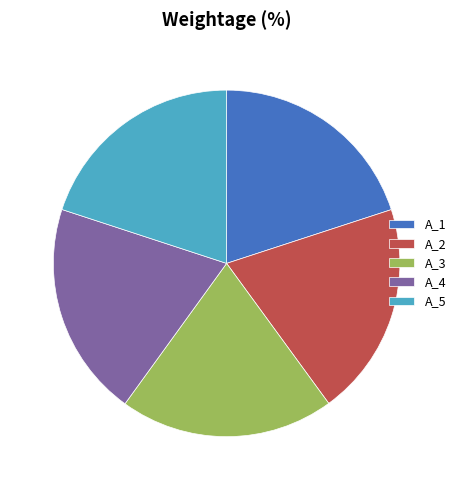

Combined, do A_3 and A_4 account for over 50%?

No